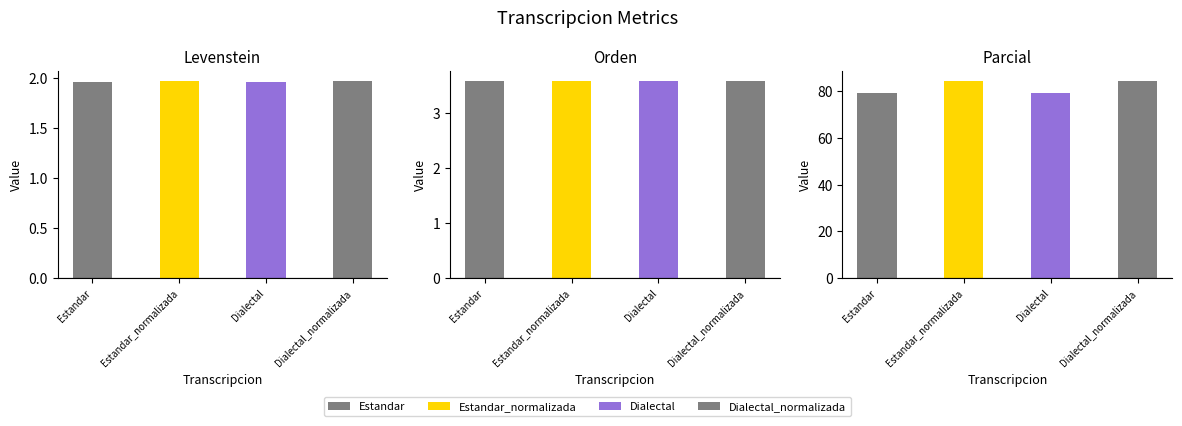

Read the Orden value at Dialectal.

3.6